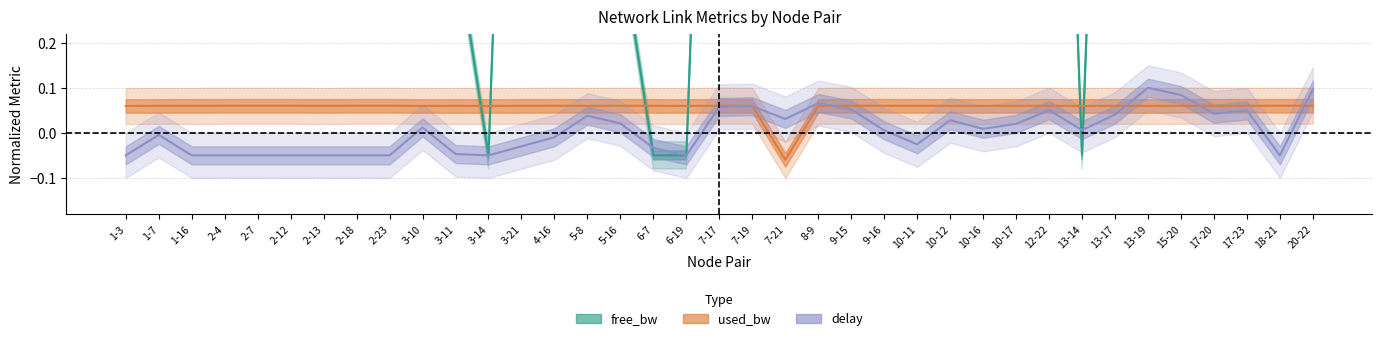

What is the label of the 2nd point from the left?

1-7